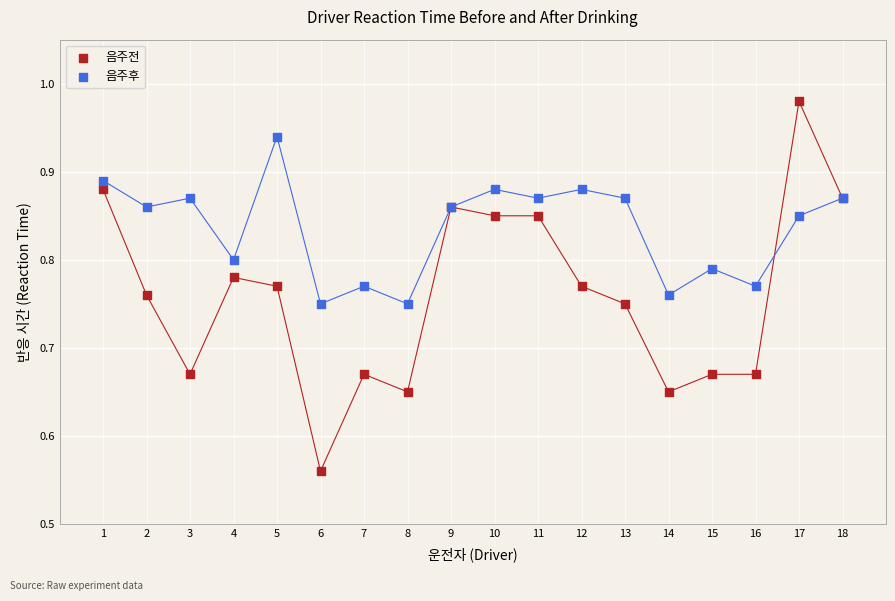

Which series contains the lowest Y value?

음주전